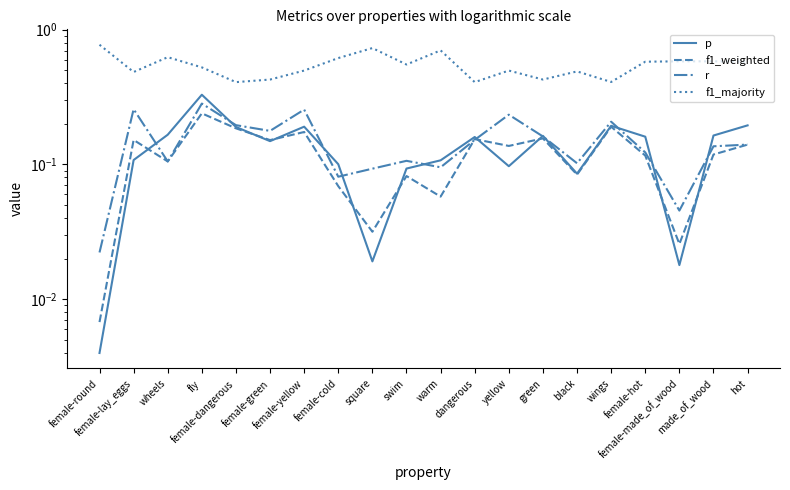

At dangerous, list the series in order from largest to smallest.

f1_majority, p, f1_weighted, r